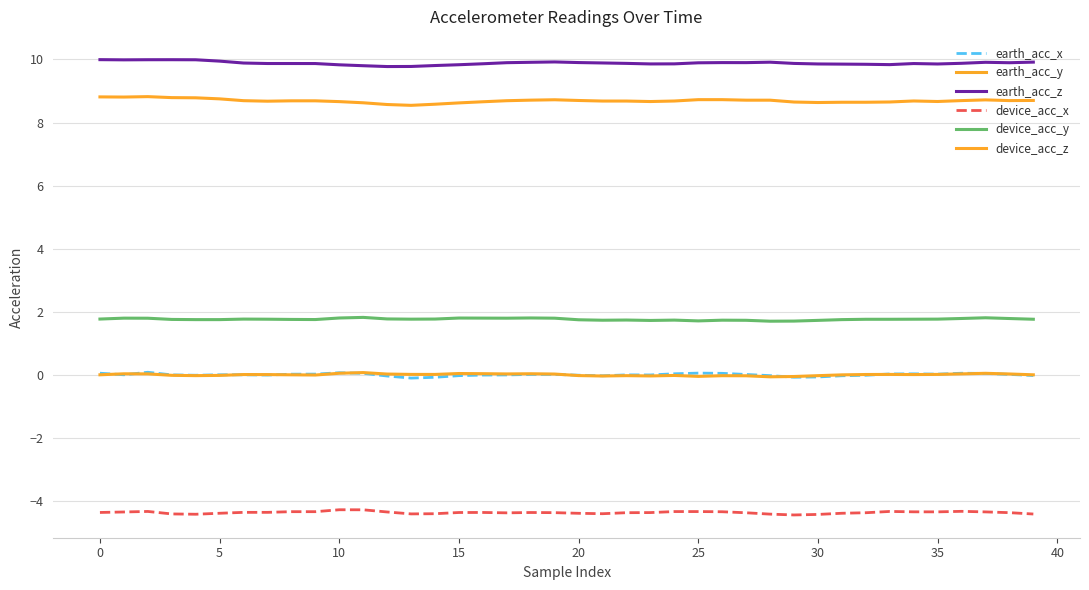

True or false: device_acc_x and earth_acc_y intersect in this chart.

False